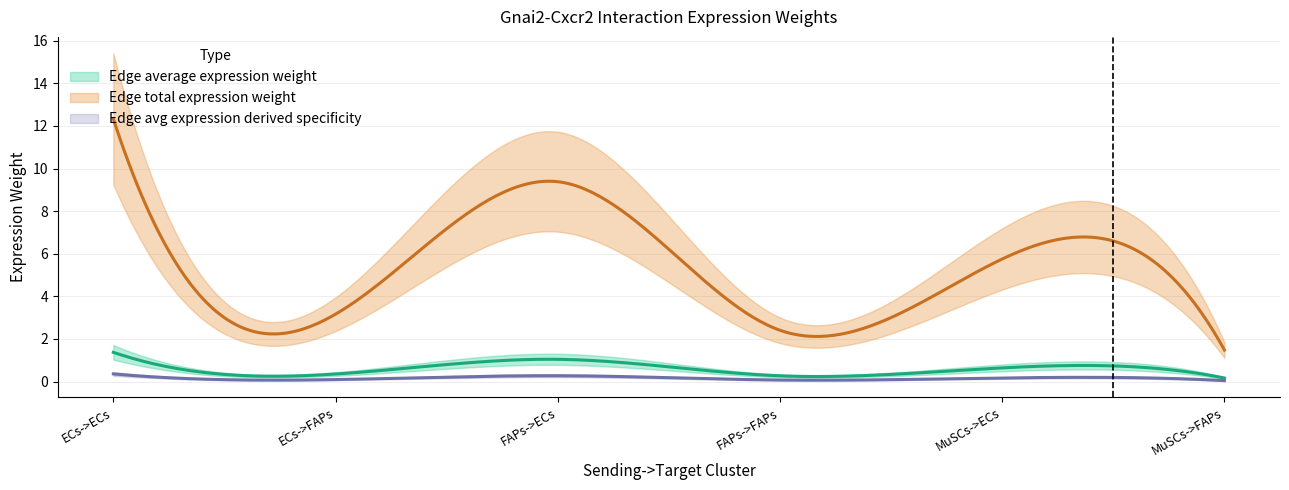

Reading right to left, list all the values displayed in this chart.

Edge average expression weight: 0.2	0.6	0.3	1.0	0.4	1.4
Edge total expression weight: 1.5	5.8	2.4	9.4	3.2	12.3
Edge avg expression derived specificity: 0.0	0.2	0.1	0.3	0.1	0.4